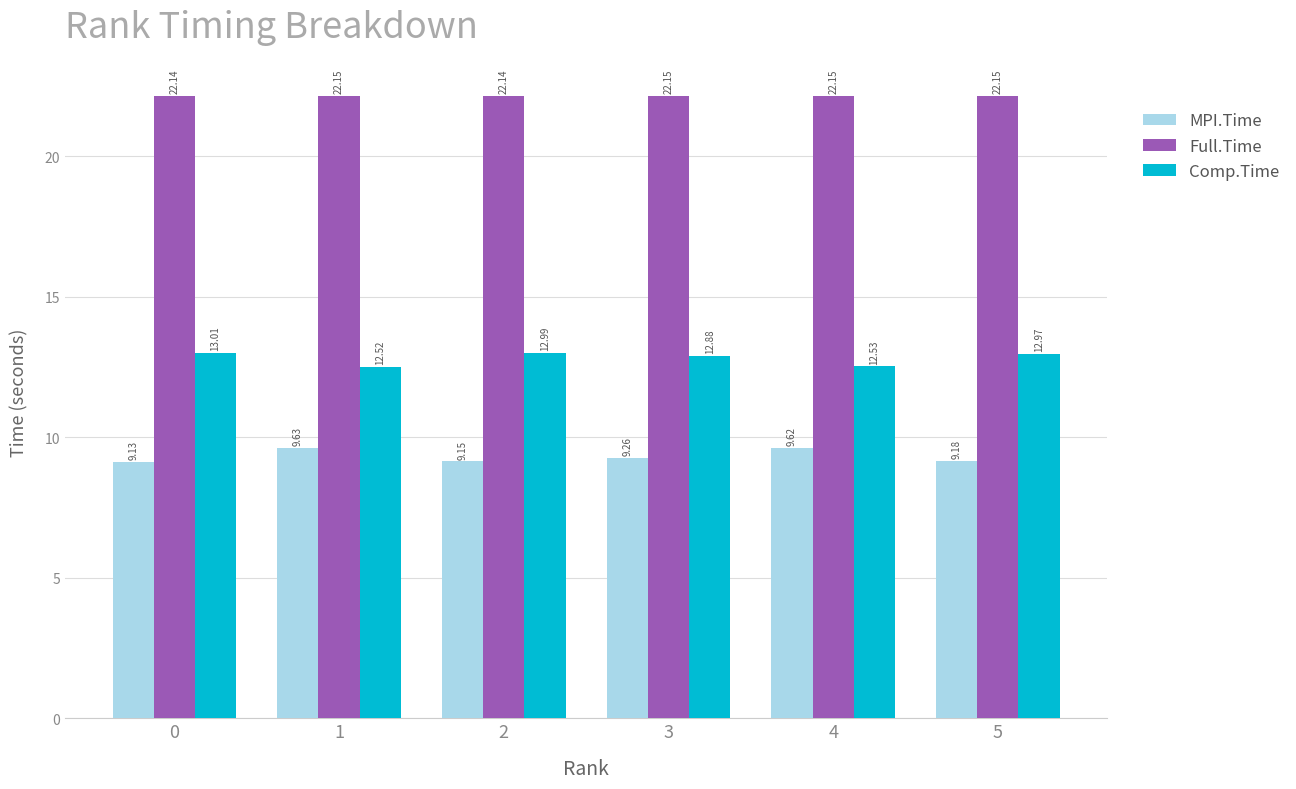

At how many categories does at least one series exceed 10?

6